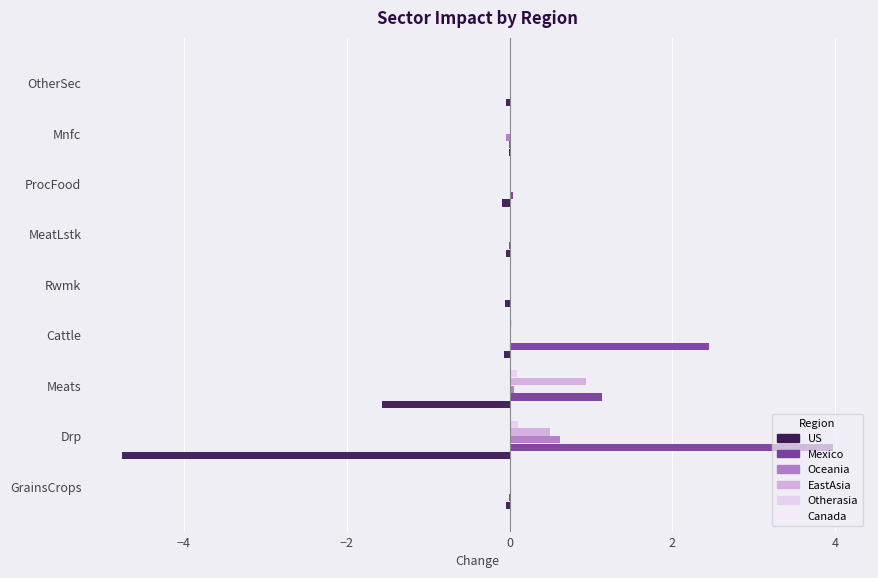

How many series are shown in this chart?

6